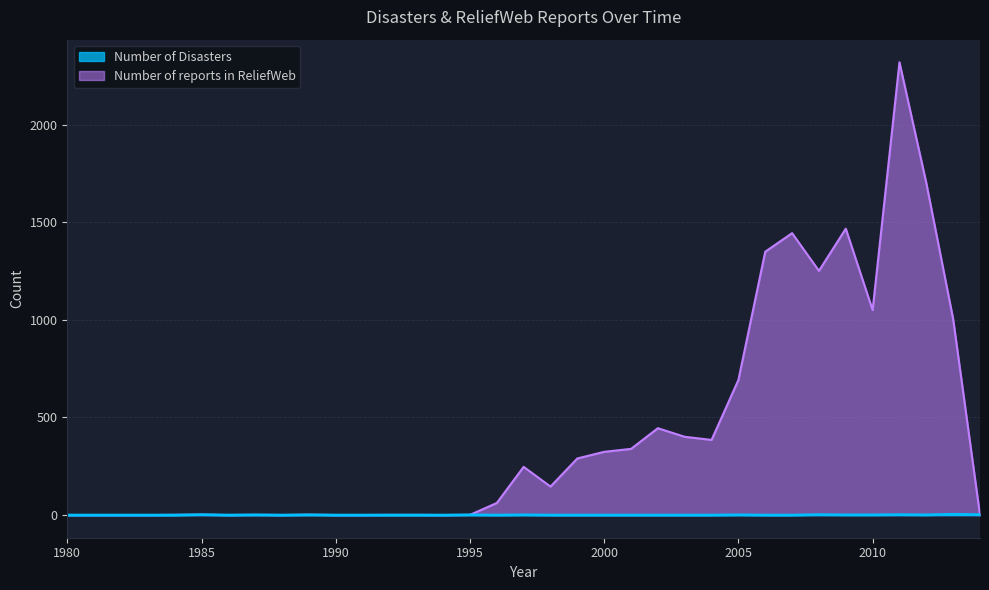

Between 1993 and 2002, which series saw the biggest shift?

Number of reports in ReliefWeb